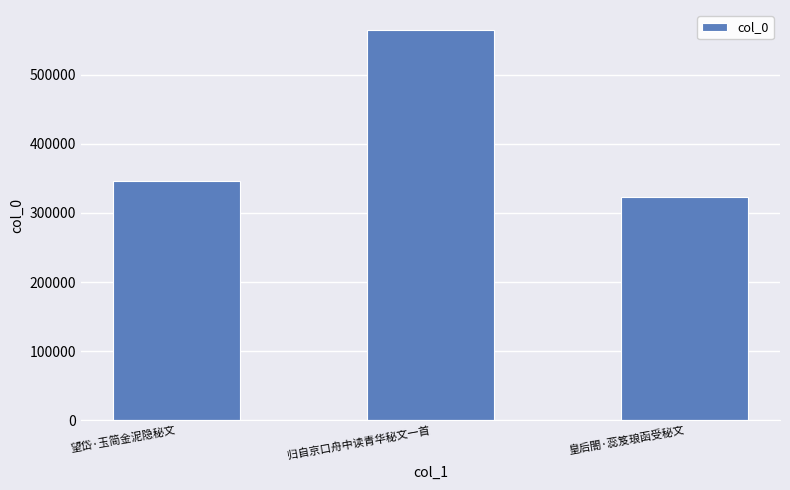

At which label is the value closest to 444806?

望岱·玉简金泥隐秘文